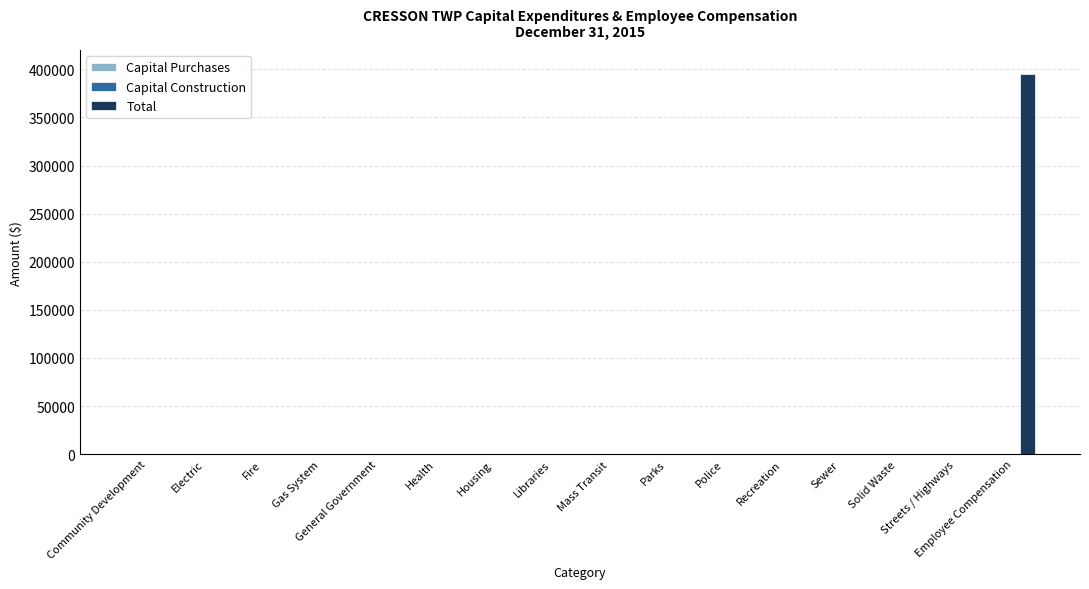

What is the greatest value displayed?

394869